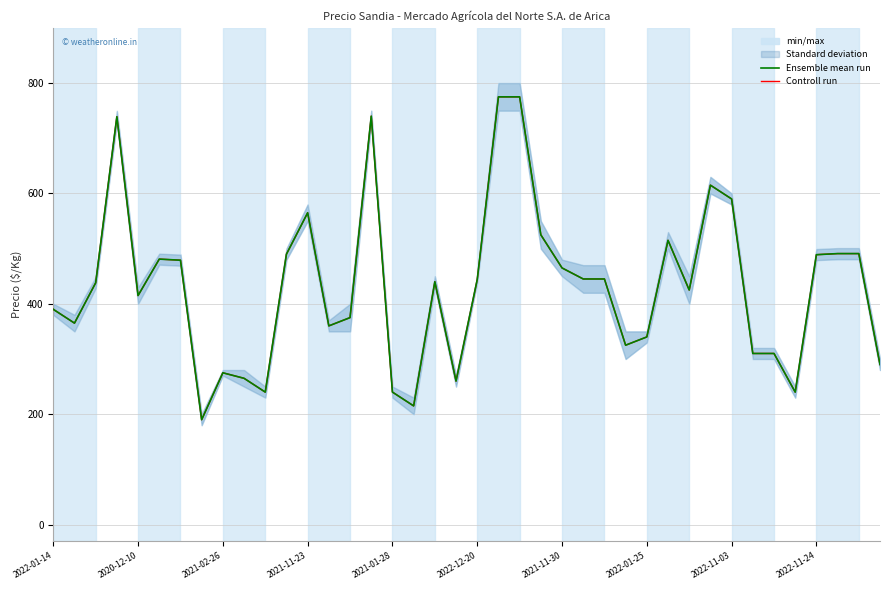

Is this an area chart (filled region under the line)?

No